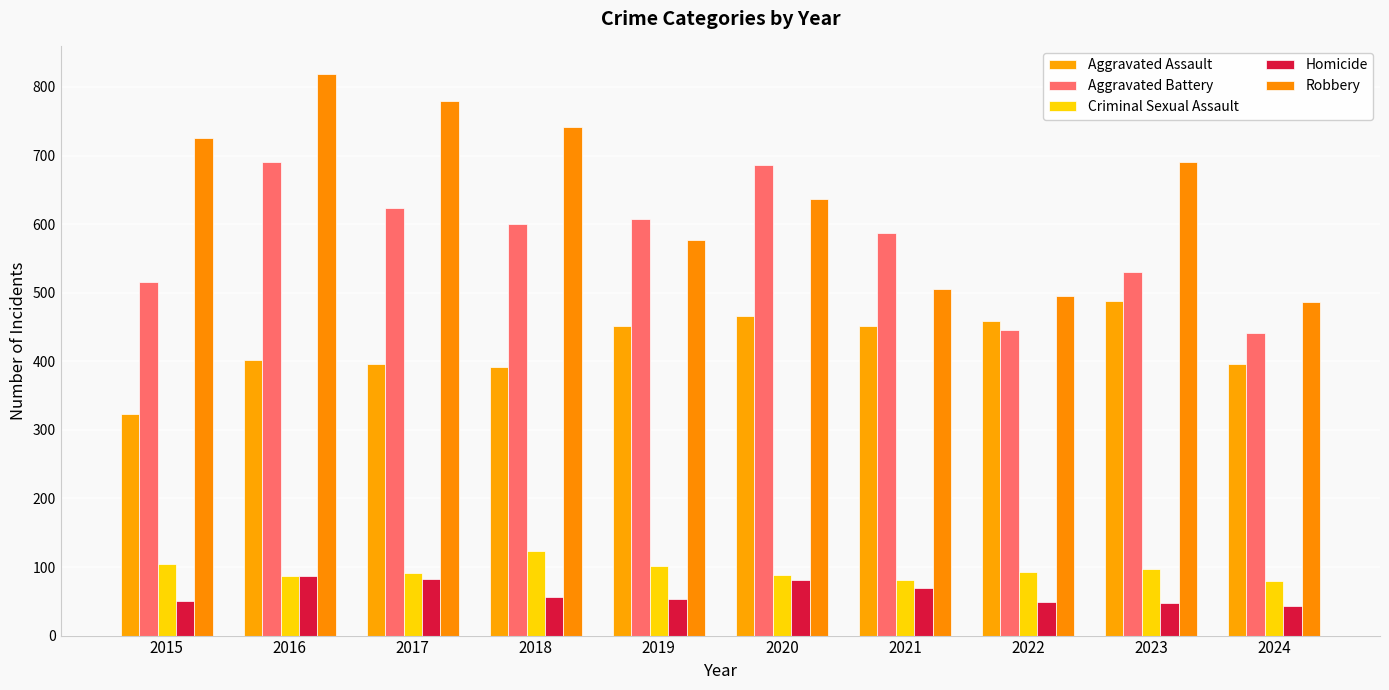

At how many categories does at least one series exceed 187?

10